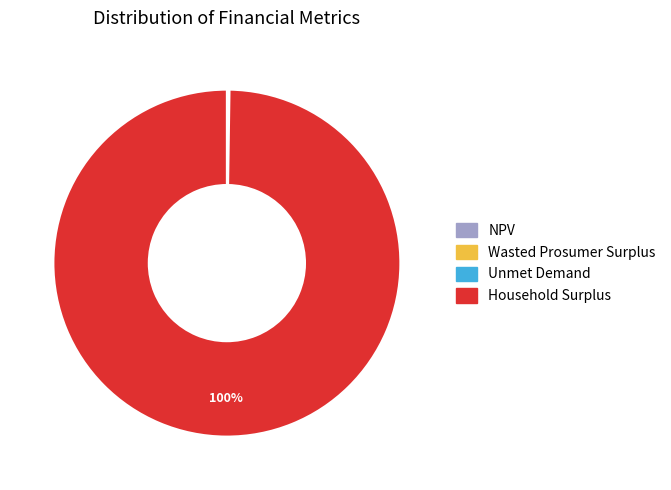

Which slice is the largest?

Household Surplus